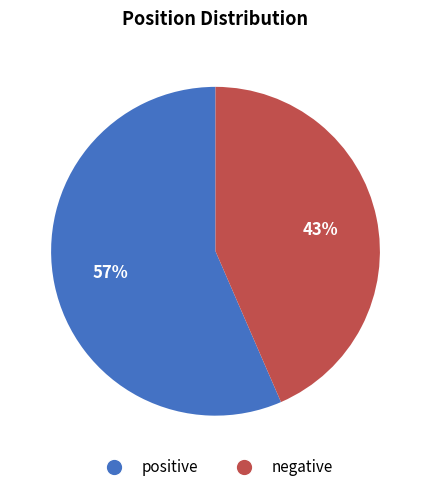

To the nearest percent, what is the average slice percentage?

50%